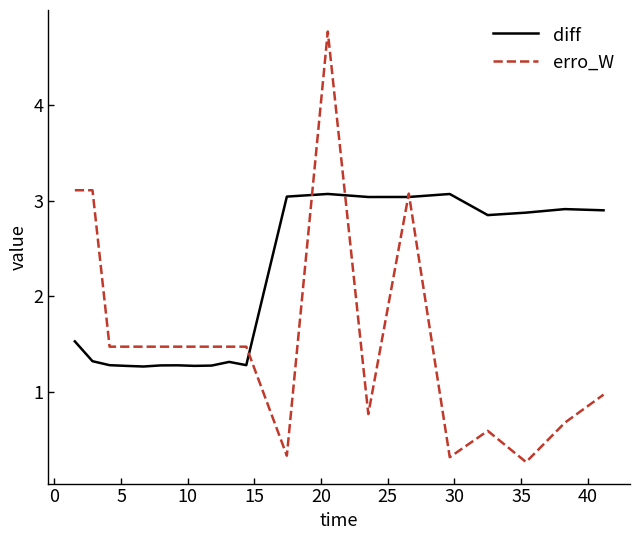

What is the highest value of the diff series?

3.1